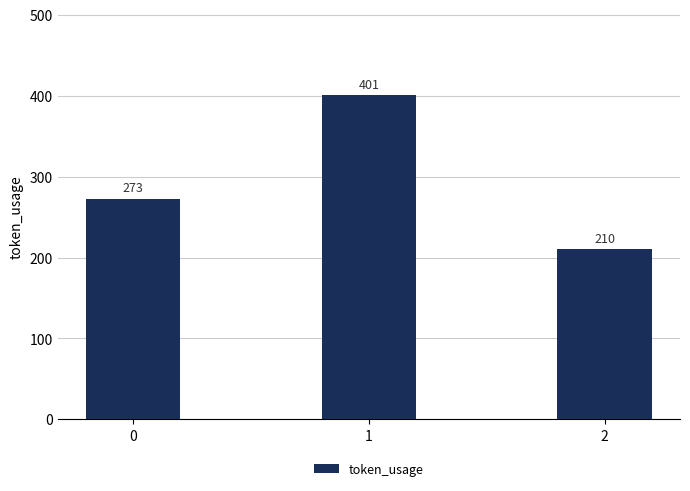

How many values are between 210 and 401?

3